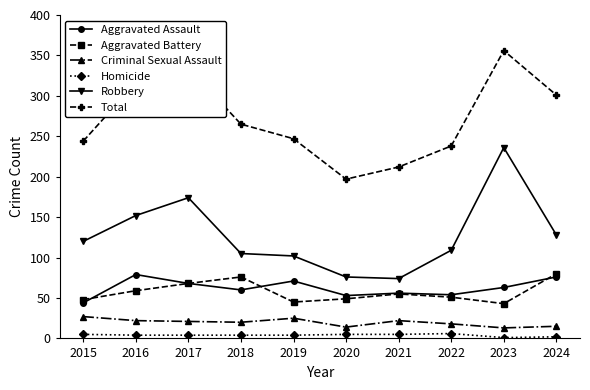

Which label corresponds to the largest value in the chart?

2023